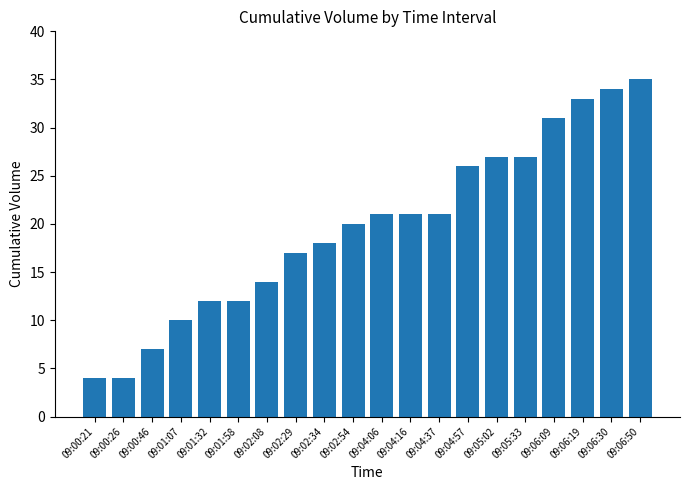

What is the difference between the maximum and second lowest values?

31